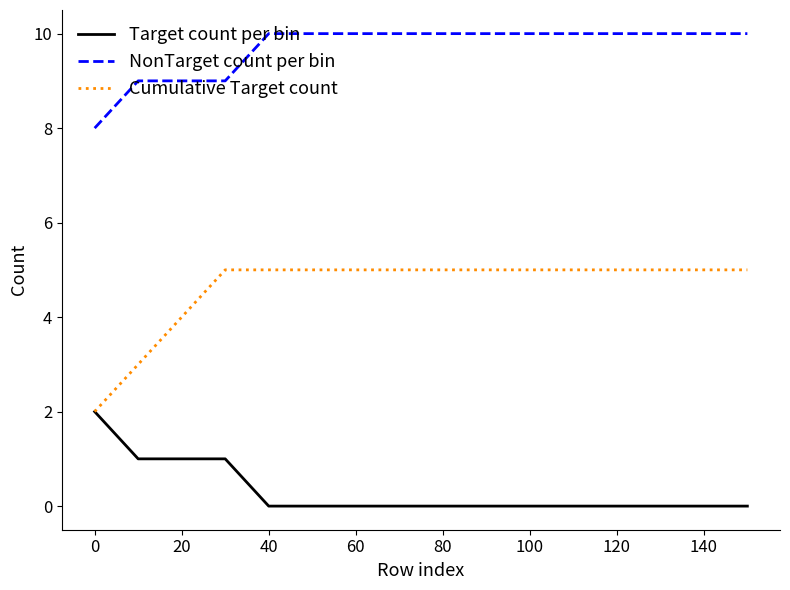

Count the number of data series in this chart.

3